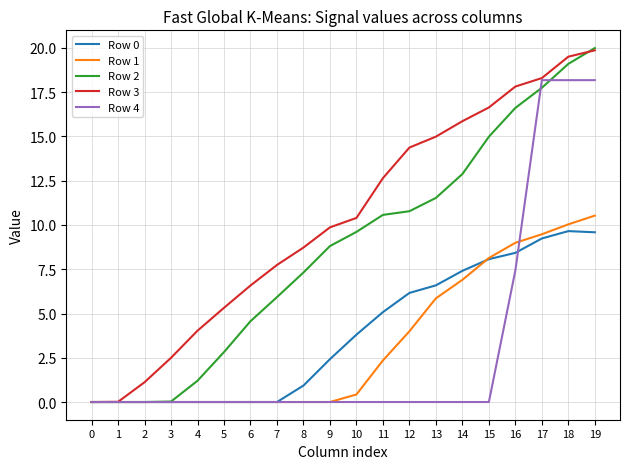

The Row 3 series shows 7.7 at 7. True or false?

True